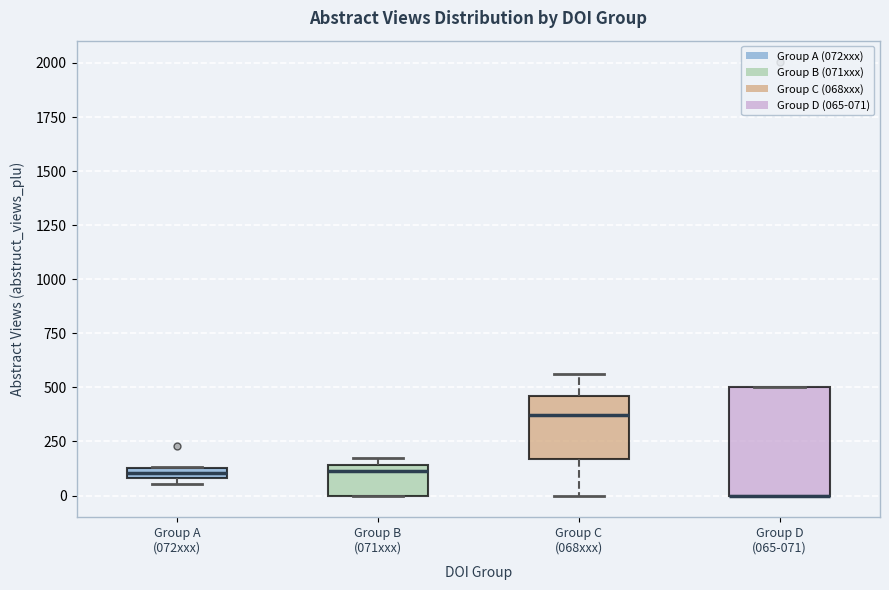

Comparing the boxes themselves (not the whiskers), which one is the tallest?

Group D (065-071)